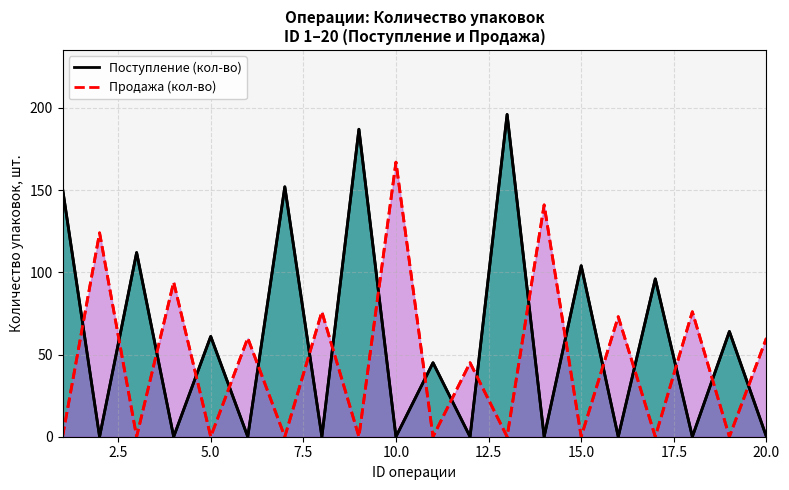

At which category does Продажа reach its first local valley?

3